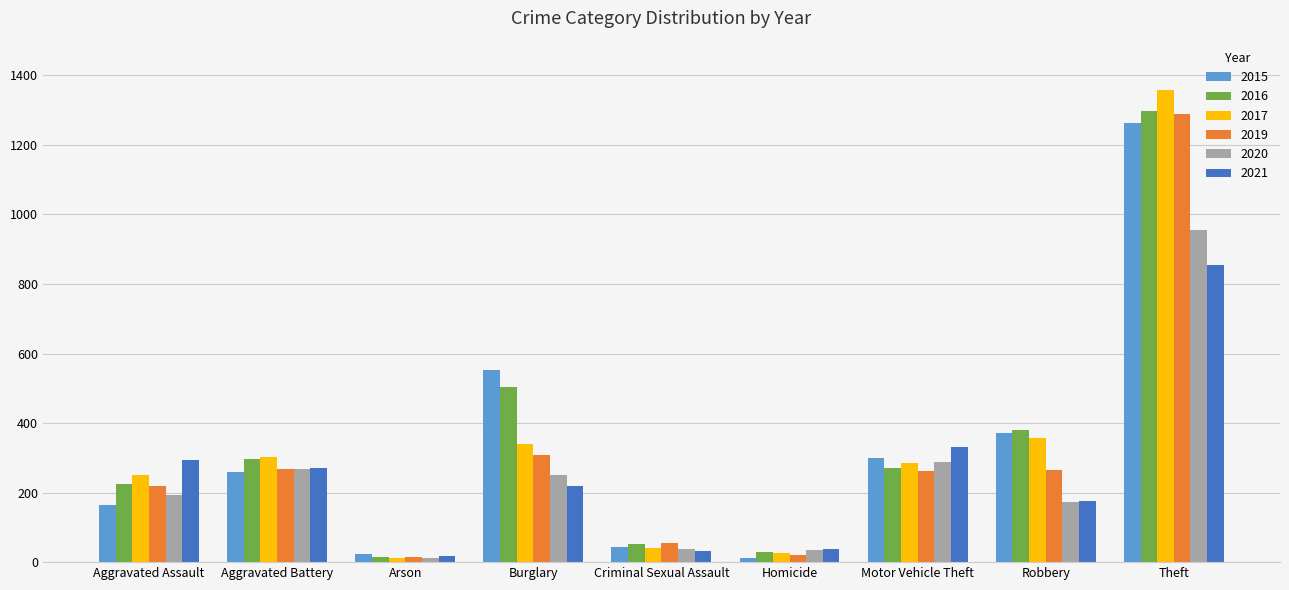

What are all the series names shown in the legend?

2015, 2016, 2017, 2019, 2020, 2021